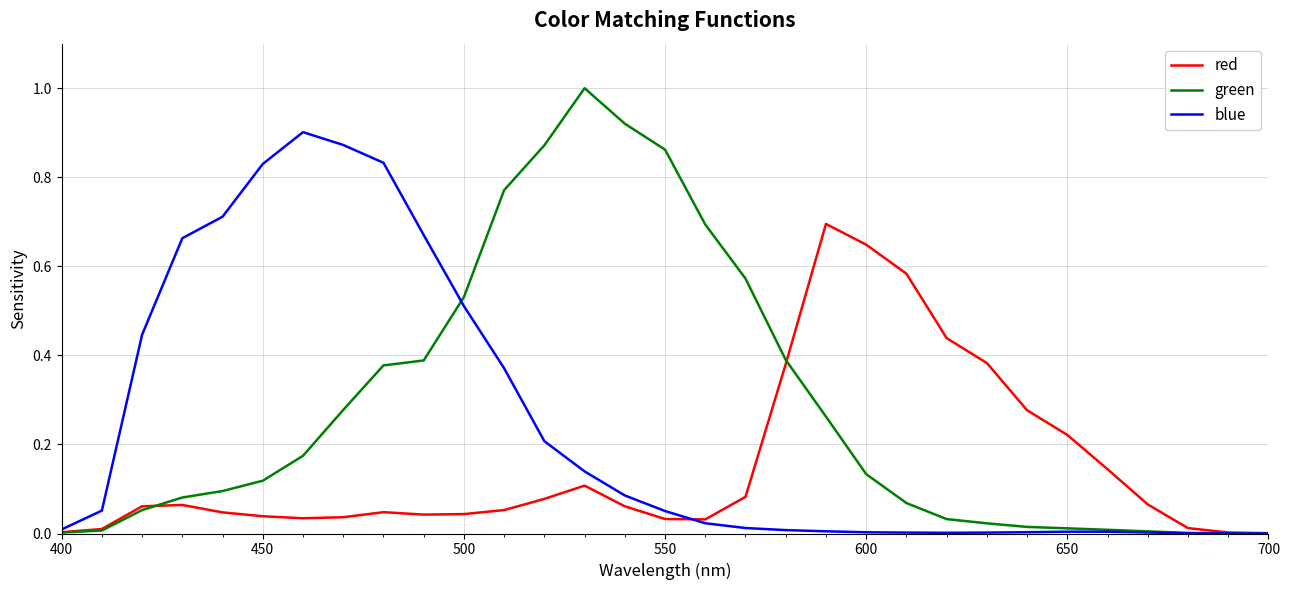

Rank the series by their maximum value, from lowest to highest.

red, blue, green